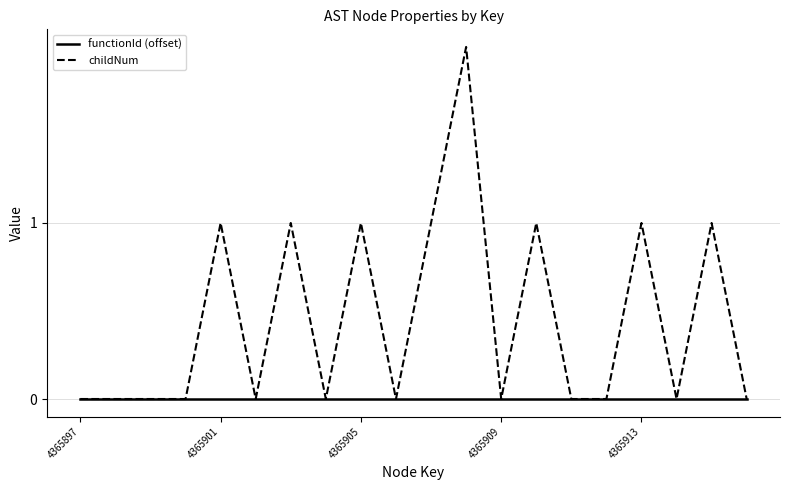

List the series in order of their overall mean, highest first.

childNum, functionId (offset)